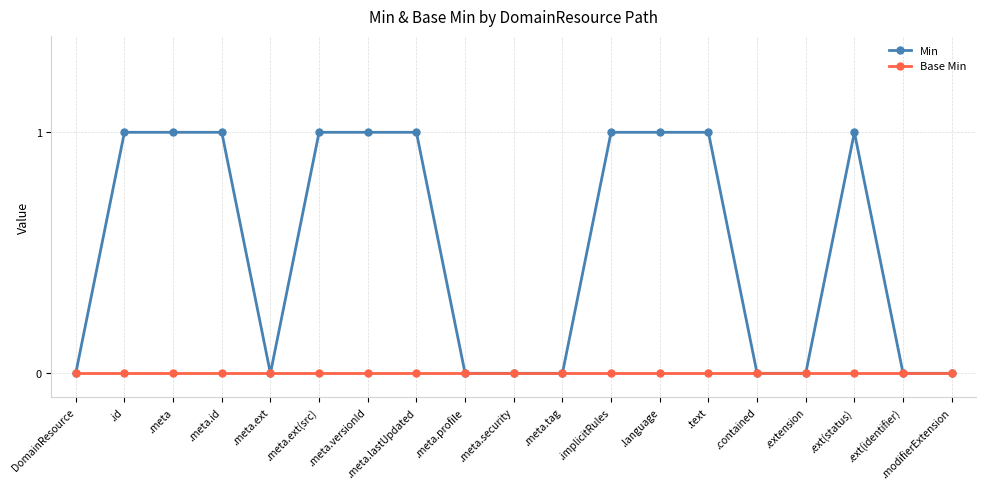

How many Min values are between 0 and 1?

19